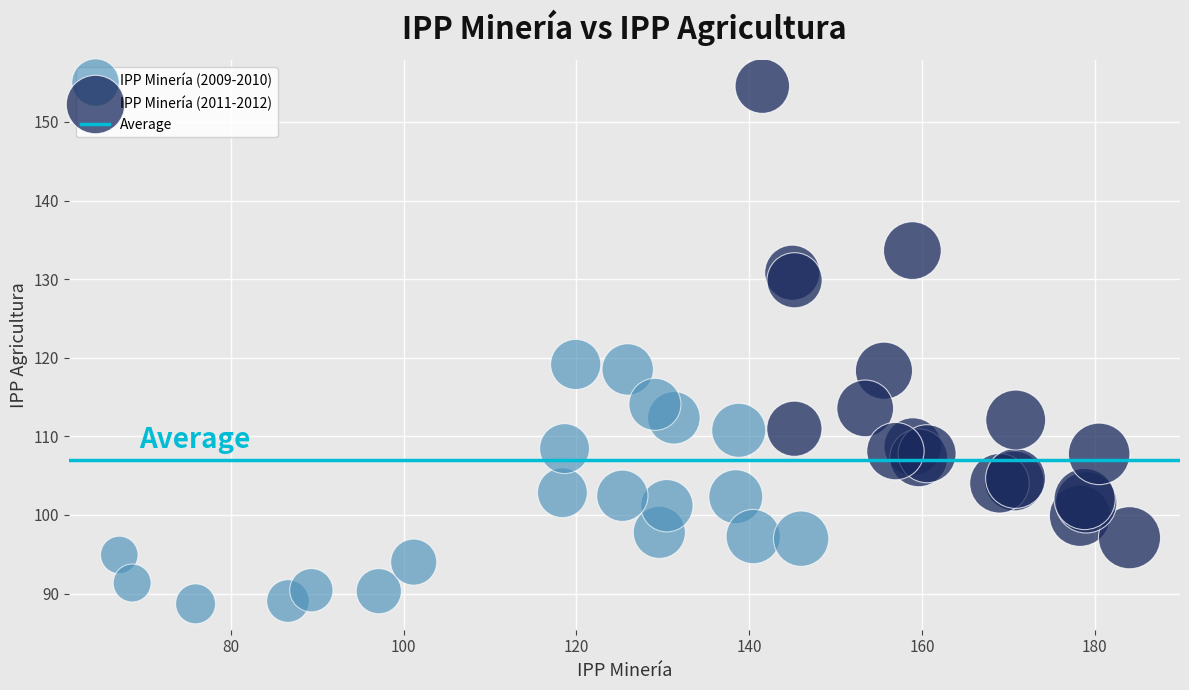

Which series contains the lowest Y value?

IPP Minería (2009-2010)